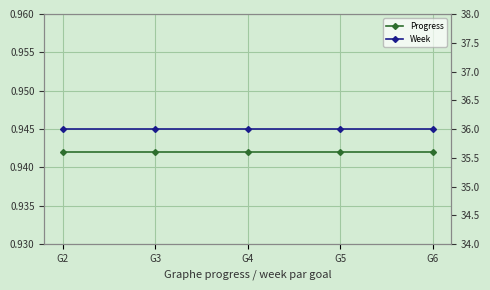

Which series has the largest total across all categories?

Week